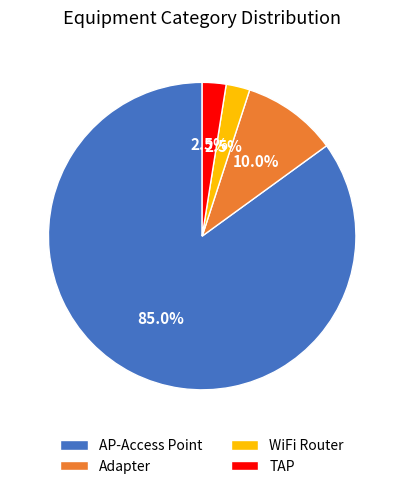

Is it true that Adapter is 10% of the pie?

True